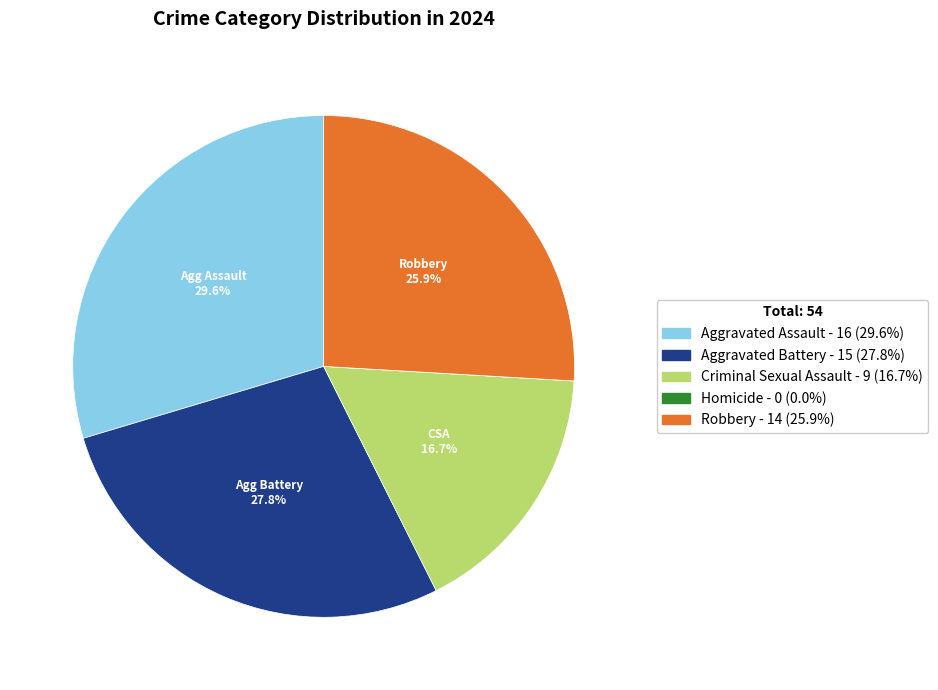

Does any single category account for the majority?

No